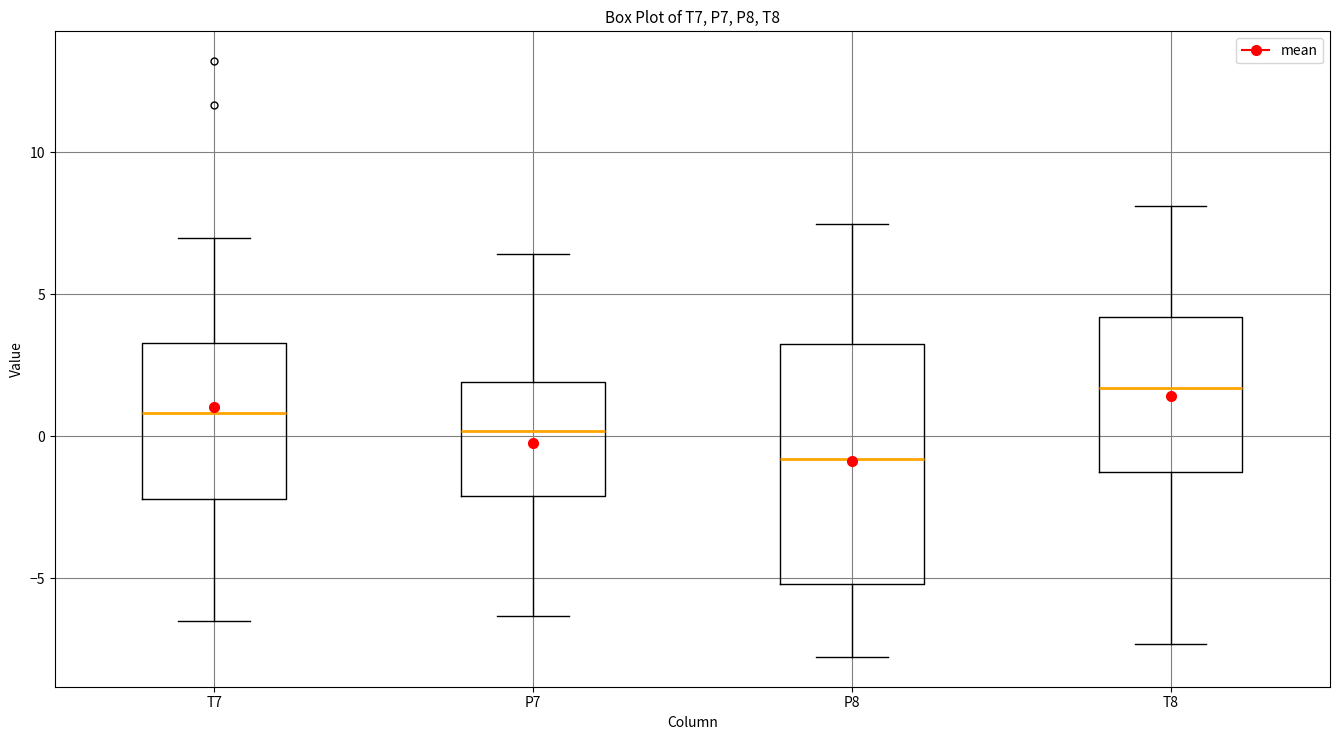

Where does the lower whisker of the box for P7 end on the y-axis? The values are not printed on the chart, so give them approximately, as read against the axis.

-6.5